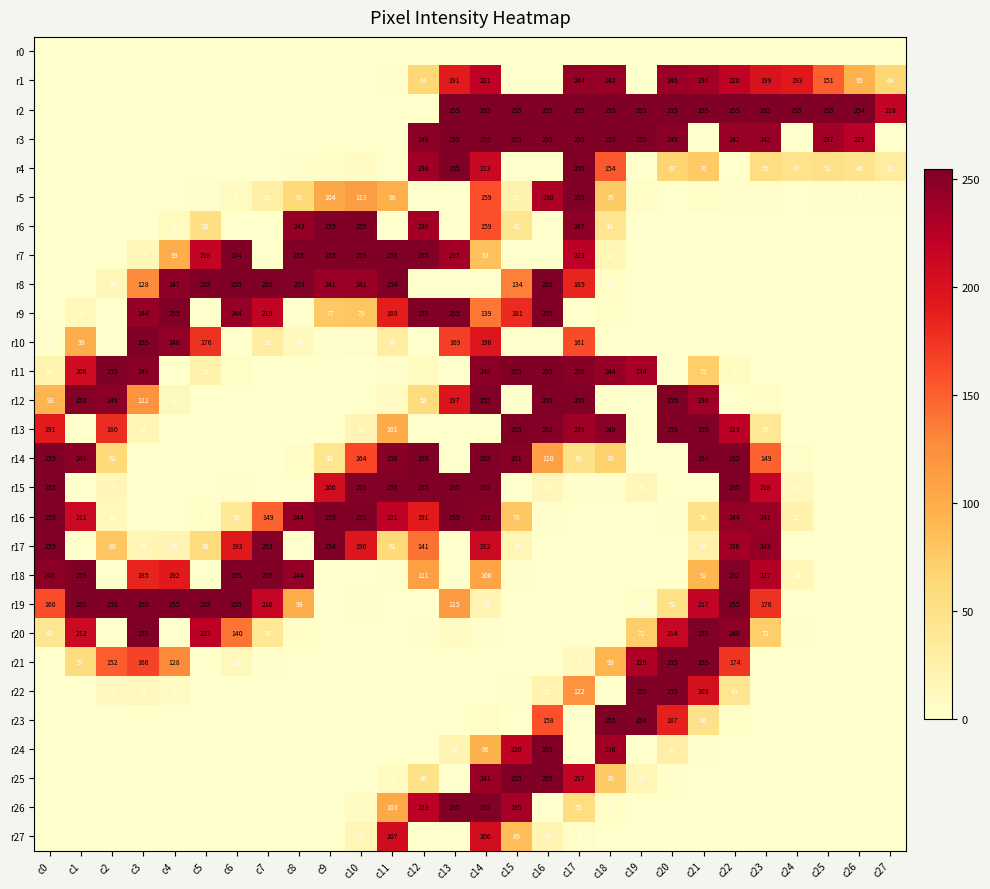

What is the difference between the r11 values at c0 and c18?

224